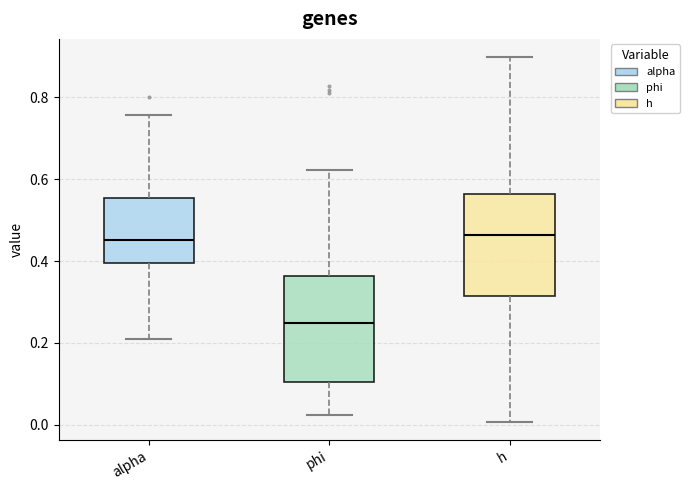

Where does the median line of the box for h sit on the y-axis? The values are not printed on the chart, so give them approximately, as read against the axis.

0.46